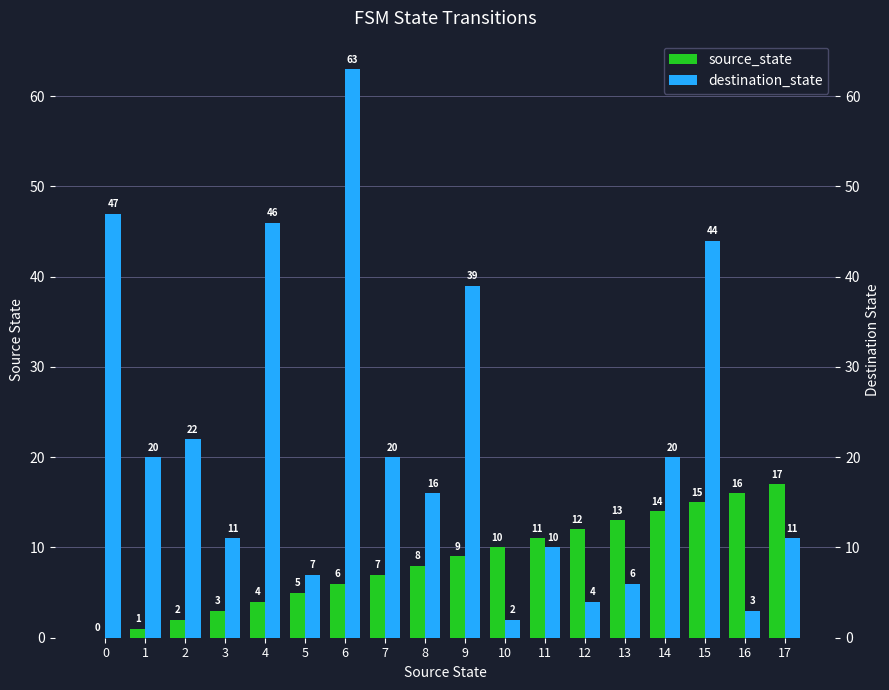

Is the value of source_state at 7 greater than the value of destination_state at 12?

Yes